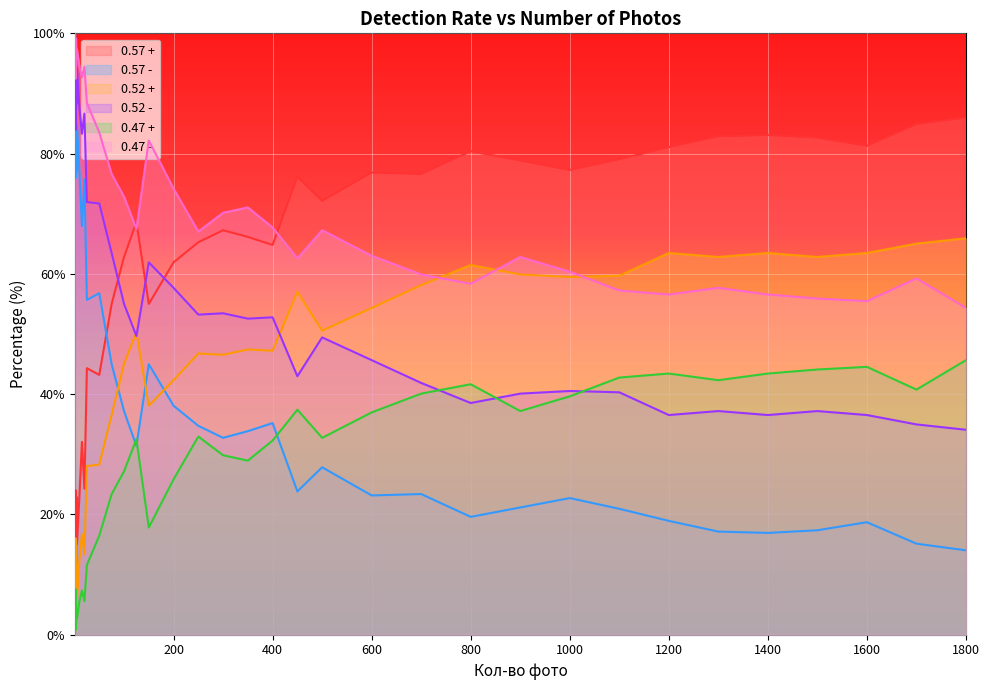

The value of 0.57 - at 1500 is 23.2. True or false?

False